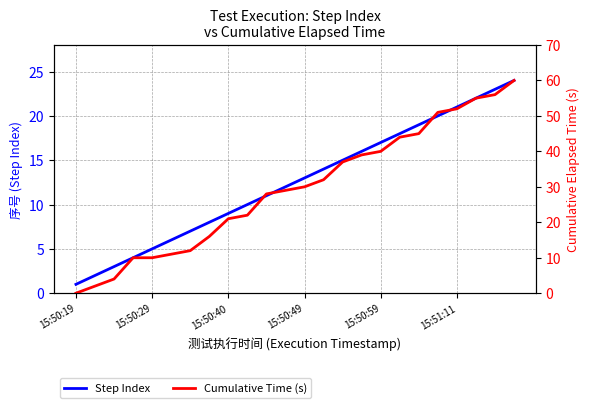

At which label does Step Index reach its minimum?

15:50:19